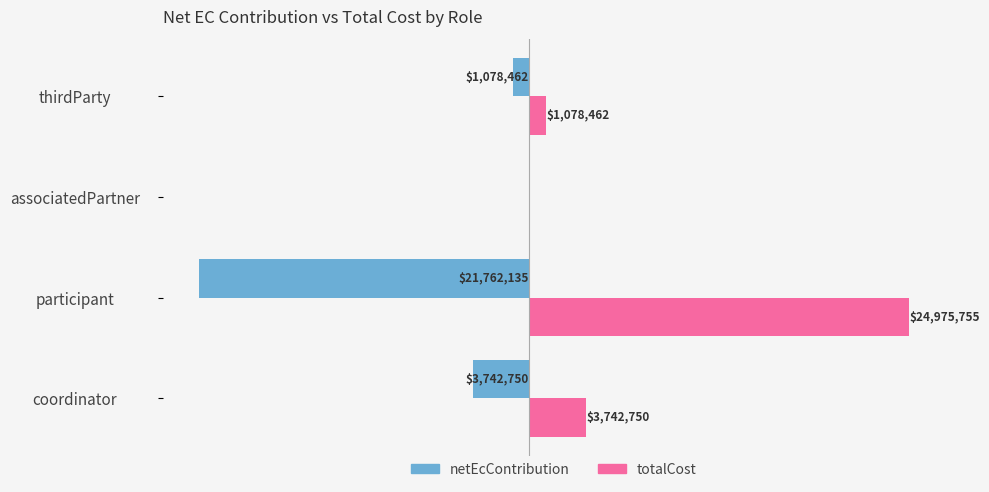

What are all the series names shown in the legend?

netEcContribution, totalCost